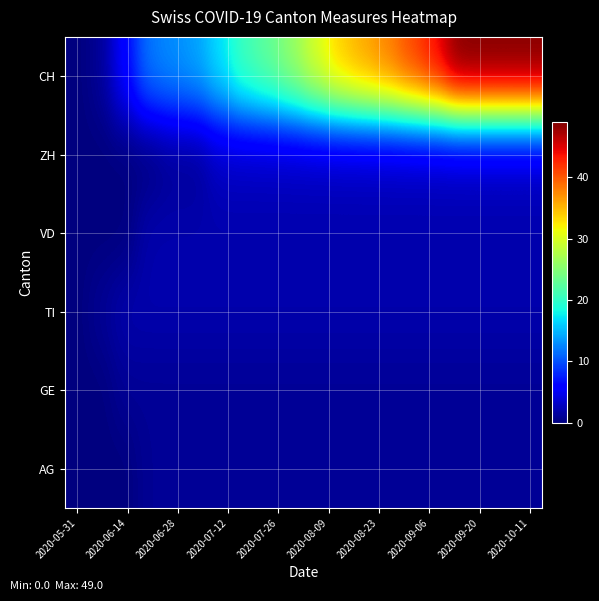

Which category has the lowest value across all series?

2020-05-31